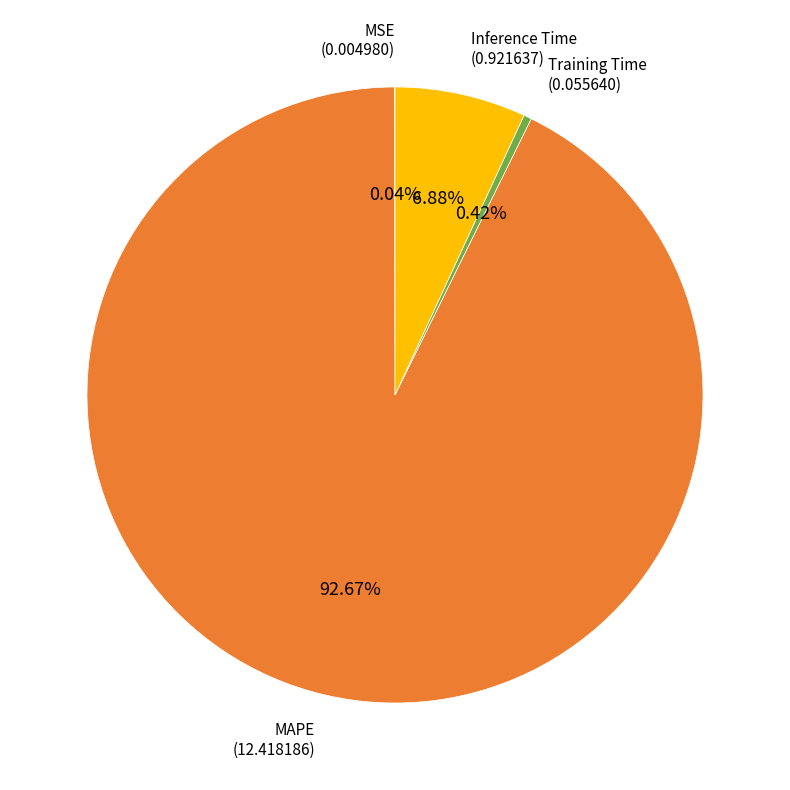

To the nearest percent, what is the difference between the largest and smallest slice percentages?

93%